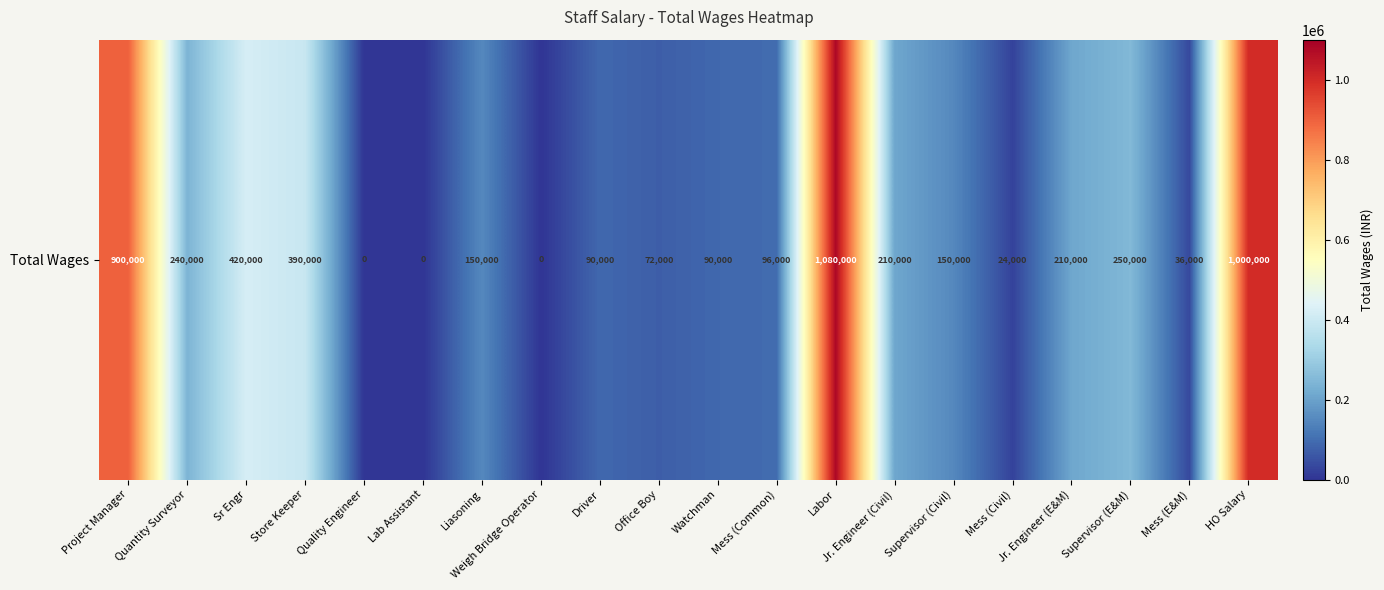

Which category has the lowest value across all series?

Quality Engineer